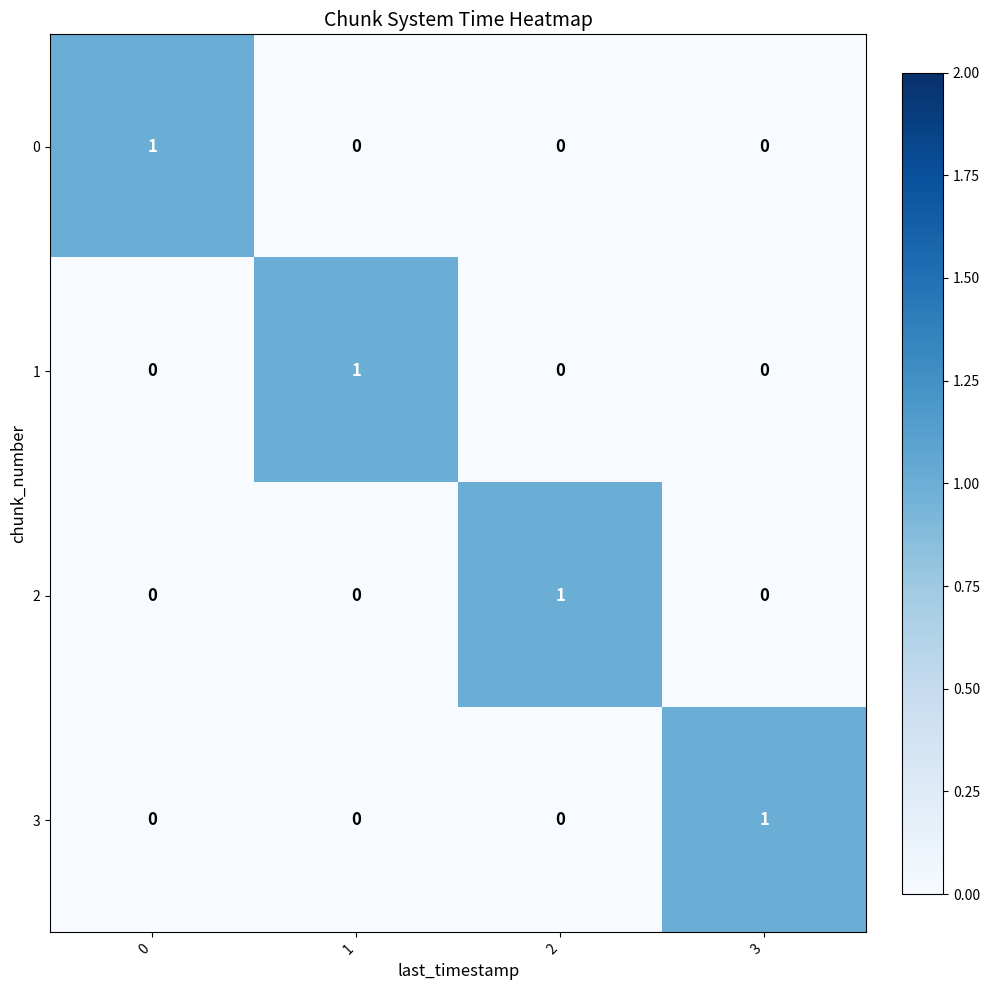

At how many categories does at least one series exceed 0?

4